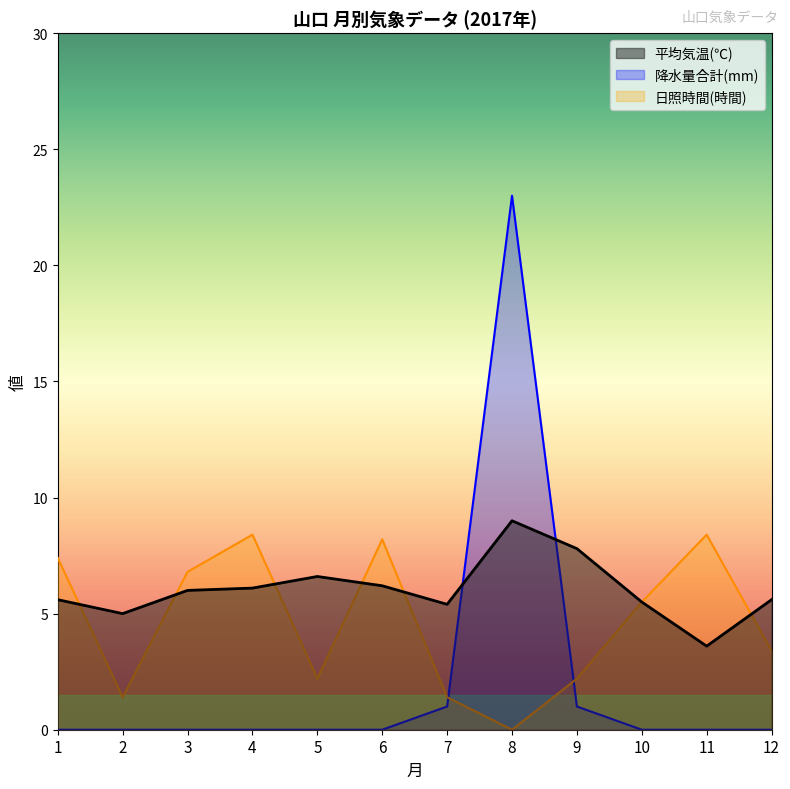

At which label does 月平均気温(℃) reach its peak?

8